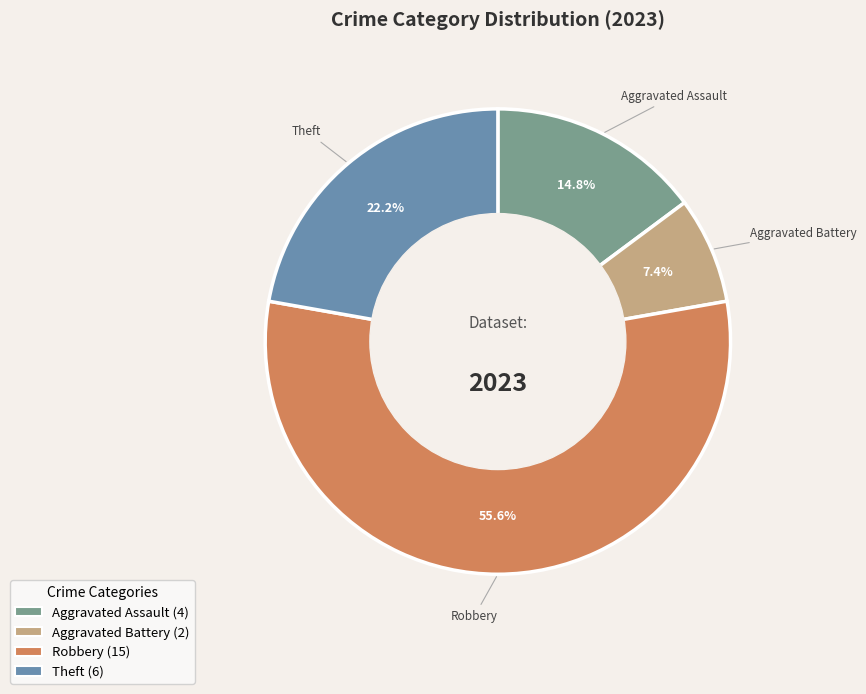

What is the total percentage of Aggravated Assault (4) and Theft (6)?

37.0%